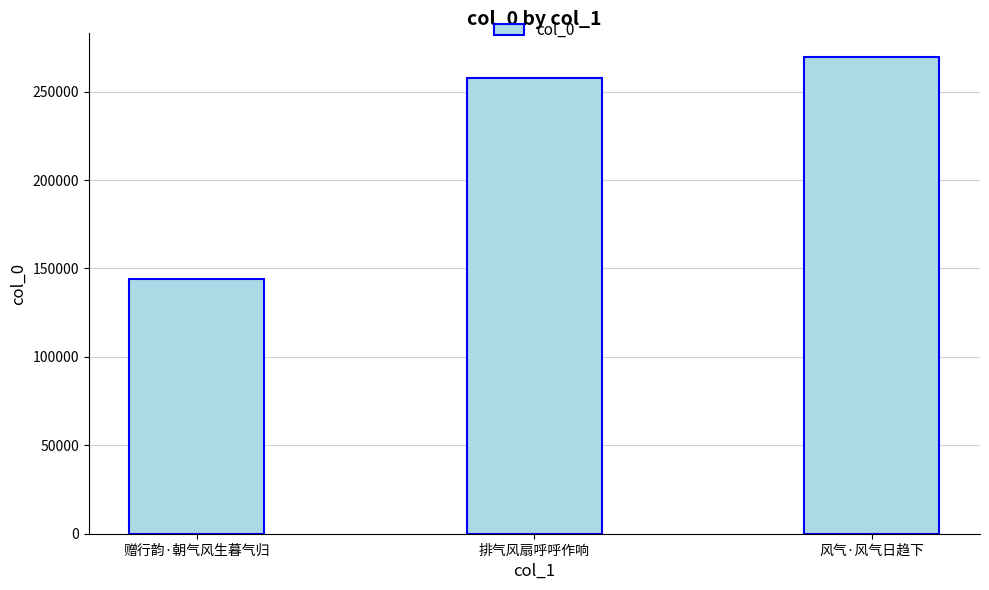

What is the minimum value shown in the chart?

144082